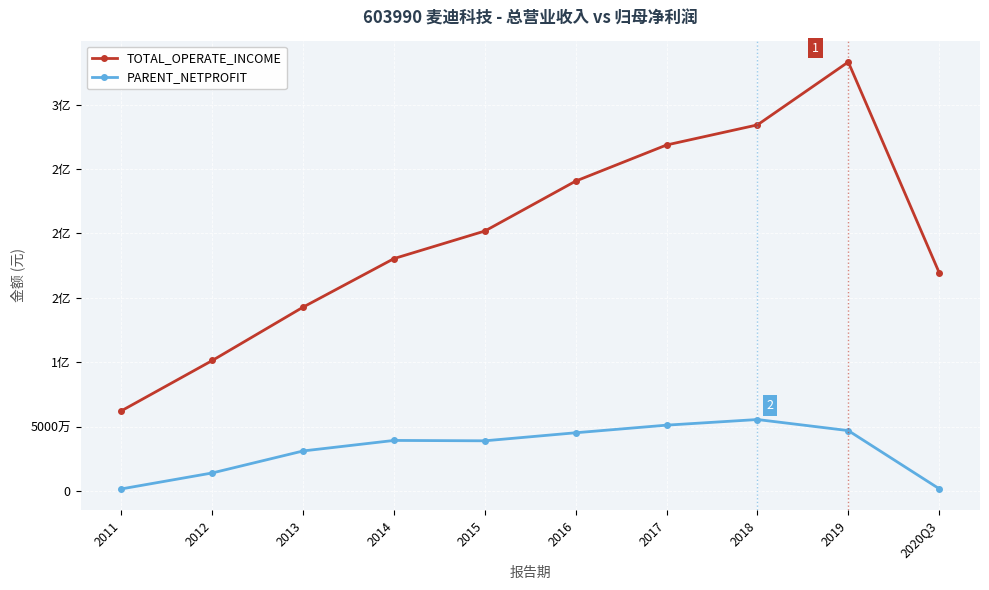

Where does the TOTAL_OPERATE_INCOME series first go above 201871275?

2015